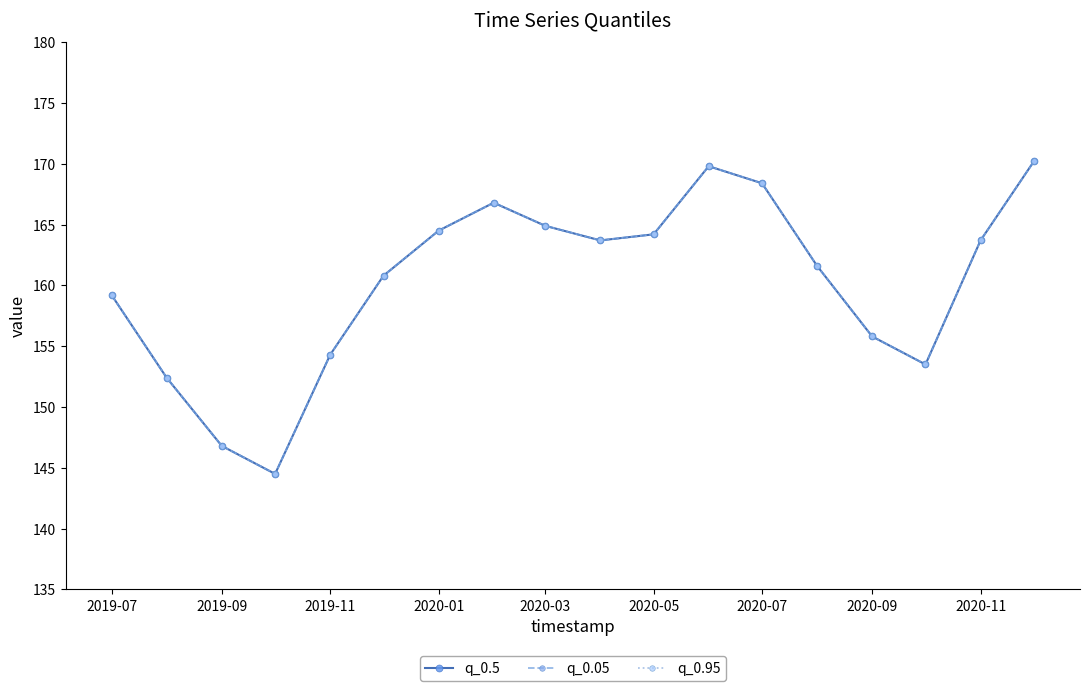

Is this an area chart (filled region under the line)?

No